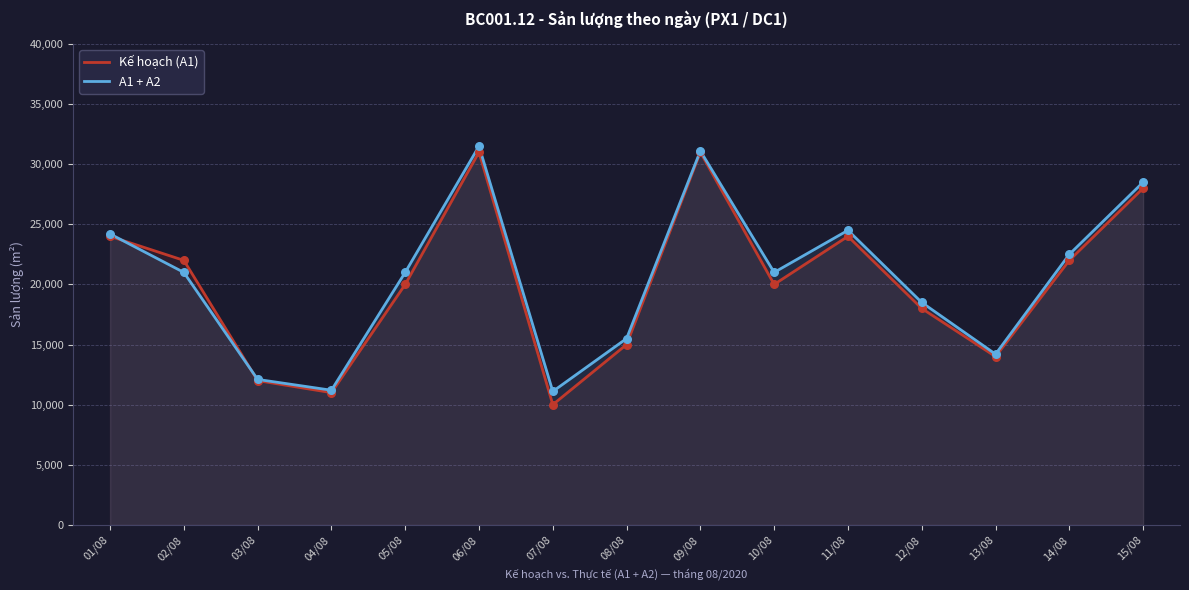

Which series contains the highest Y value?

A1 + A2